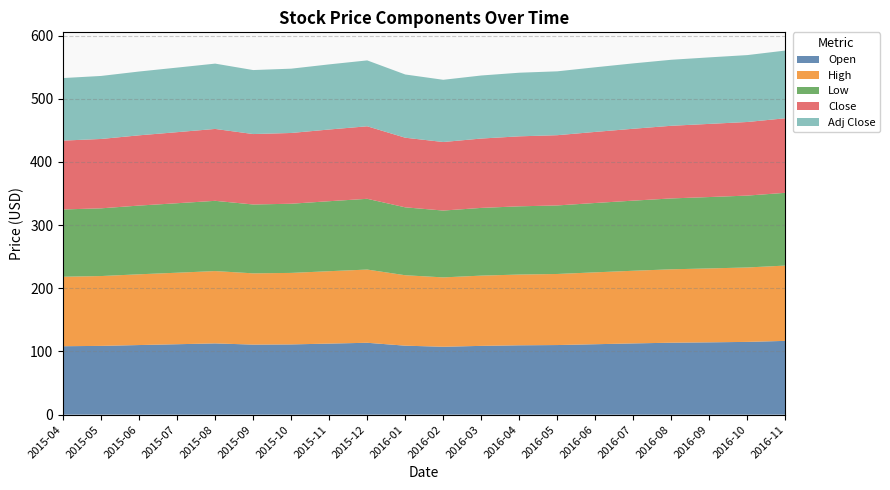

Reading left to right, transcribe all the data shown in this chart.

Open: 0=108.3	1=108.9	2=110.2	3=111.5	4=112.8	5=110.9	6=111.2	7=112.5	8=113.8	9=109.2	10=107.5	11=108.9	12=109.8	13=110.2	14=111.5	15=112.8	16=113.9	17=114.5	18=115.2	19=116.8
High: 0=110.0	1=110.5	2=112.0	3=113.2	4=114.5	5=112.8	6=113.2	7=114.6	8=115.9	9=111.5	10=109.8	11=111.2	12=112.0	13=112.5	14=113.8	15=115.0	16=116.2	17=117.0	18=117.8	19=119.2
Low: 0=106.5	1=107.2	2=108.8	3=110.0	4=111.2	5=109.0	6=109.5	7=110.8	8=112.0	9=107.5	10=105.8	11=107.2	12=108.0	13=108.5	14=109.8	15=111.0	16=112.2	17=113.0	18=113.8	19=115.2
Close: 0=109.0	1=109.8	2=111.2	3=112.5	4=113.8	5=111.5	6=112.0	7=113.5	8=114.8	9=110.2	10=108.5	11=109.8	12=110.8	13=111.2	14=112.5	15=113.8	16=115.0	17=115.8	18=116.5	19=118.0
Adj Close: 0=99.0	1=99.8	2=101.0	3=102.2	4=103.4	5=101.3	6=101.8	7=103.1	8=104.3	9=100.1	10=98.5	11=99.8	12=100.7	13=101.1	14=102.3	15=103.5	16=104.5	17=105.3	18=105.9	19=107.2